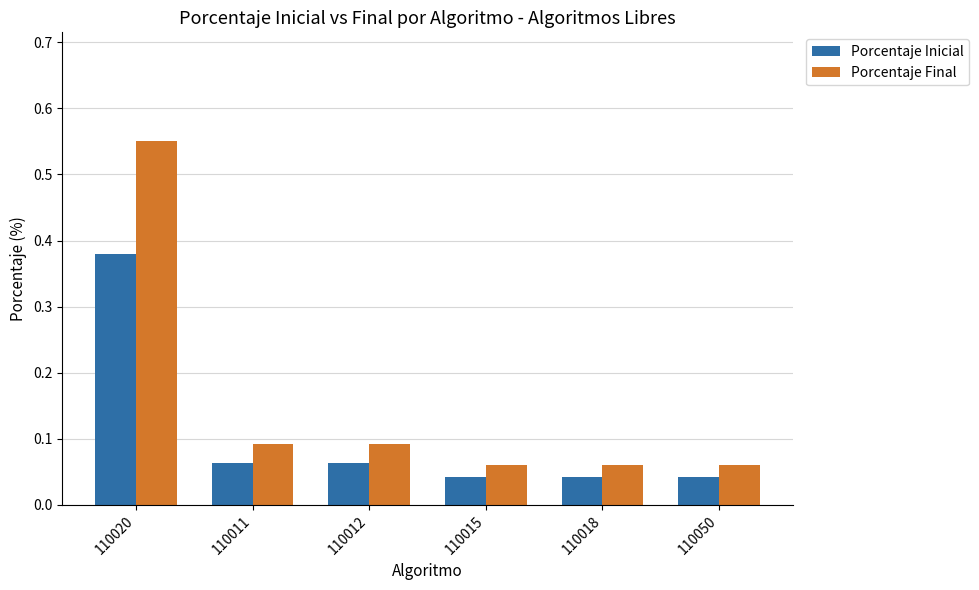

What is the difference between the maximum and minimum values in the Porcentaje Final series?

0.5